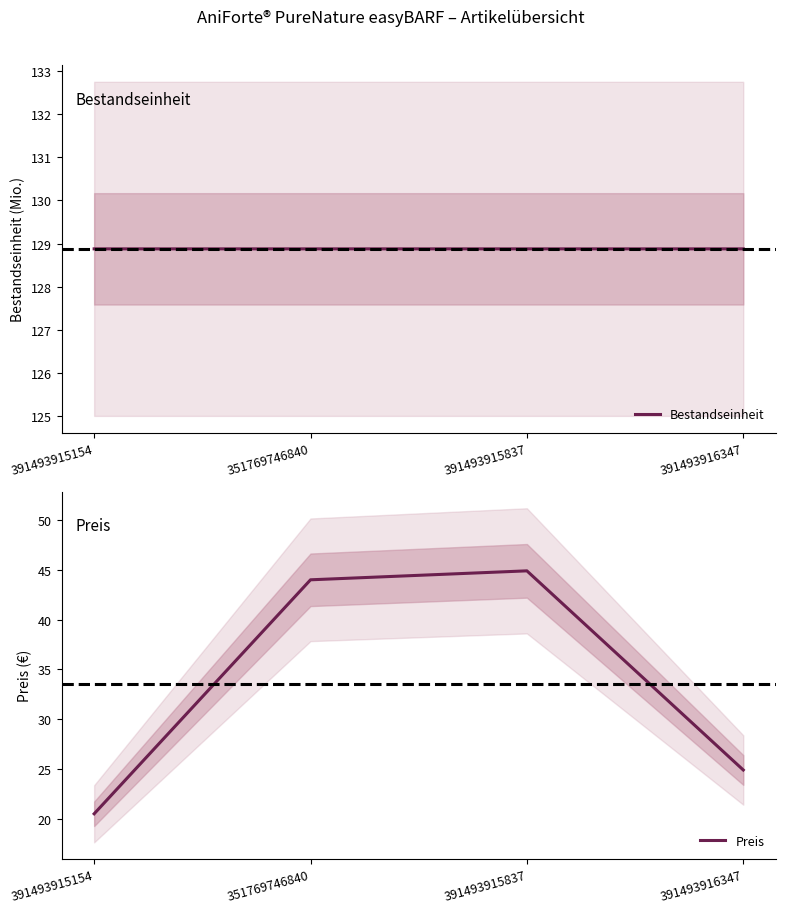

Which series has the largest total across all categories?

Bestandseinheit